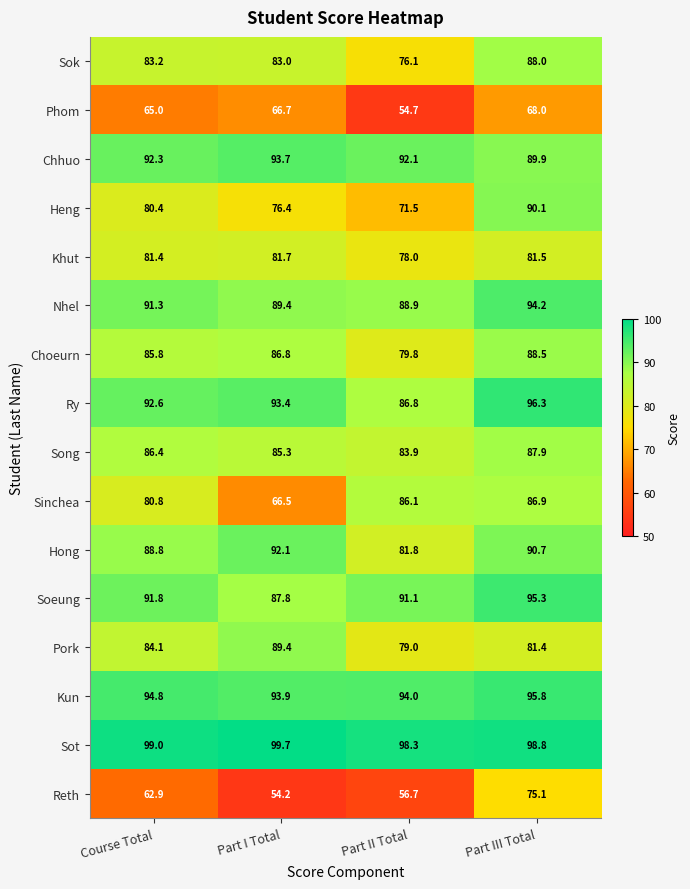

What is the total value across all series at Course Total?

1360.6